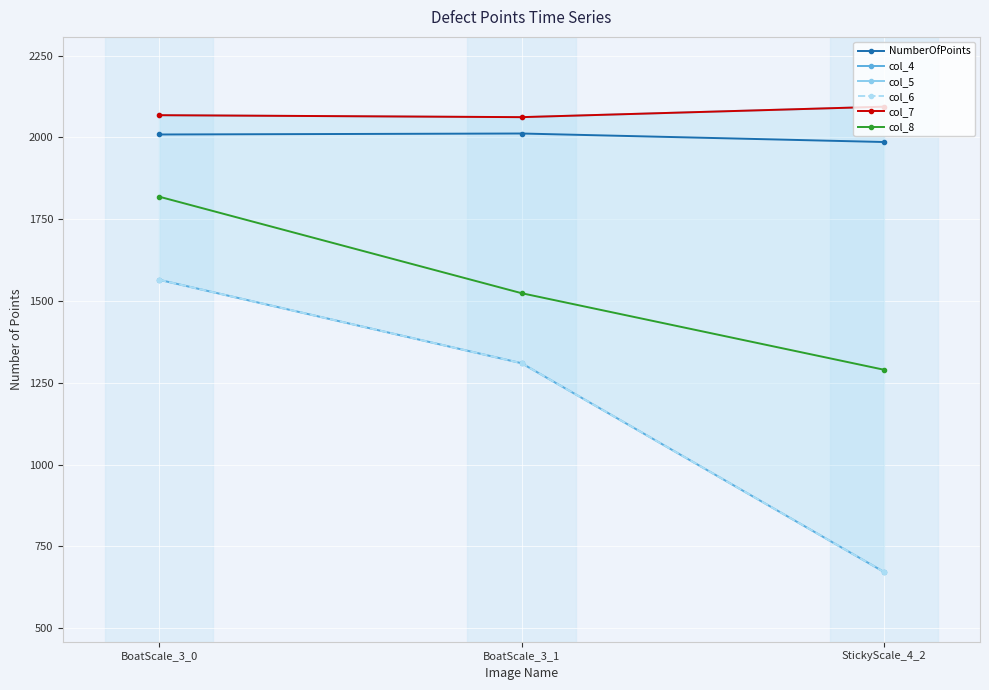

Reading left to right, transcribe all the data shown in this chart.

NumberOfPoints: 2009	2012	1986
col_4: 1565	1310	672
col_5: 2068	2062	2094
col_6: 1565	1310	672
col_7: 2068	2062	2094
col_8: 1819	1524	1290